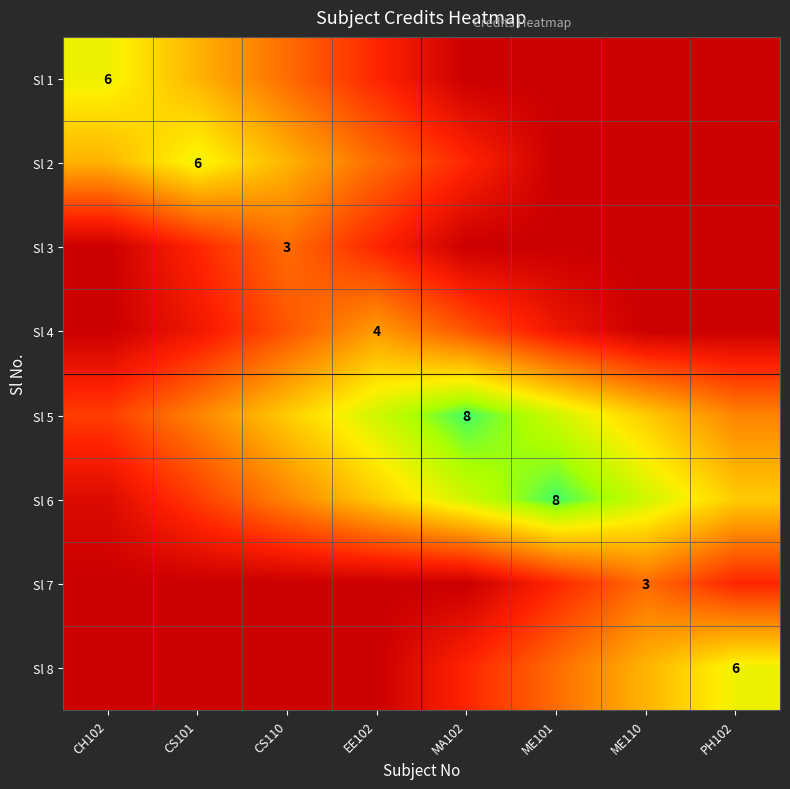

How many series are shown in this chart?

8